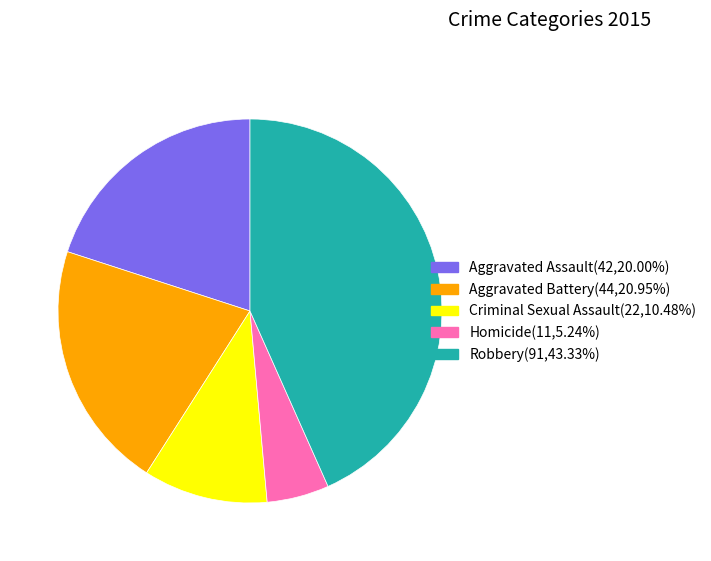

Approximately how many times larger is the value at Aggravated Battery compared to Robbery?

0.5